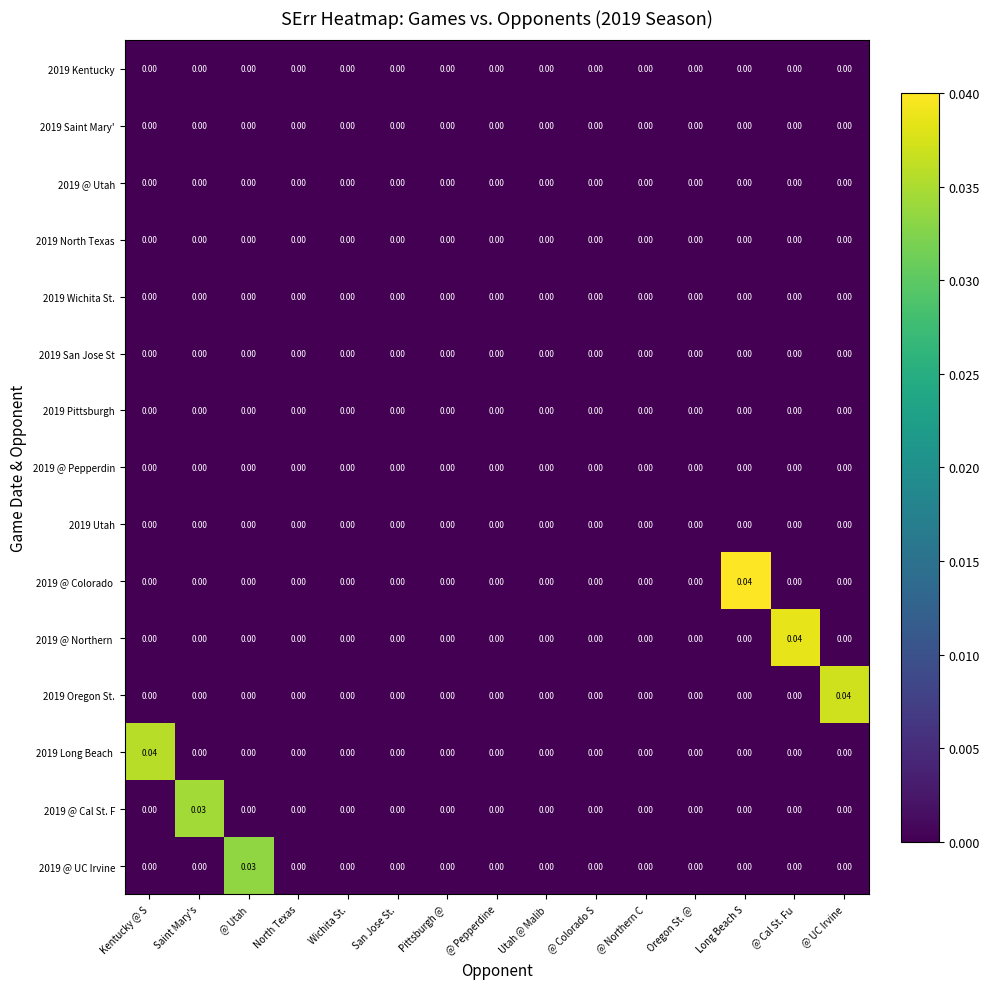

Which label corresponds to the largest value in the chart?

Long Beach S